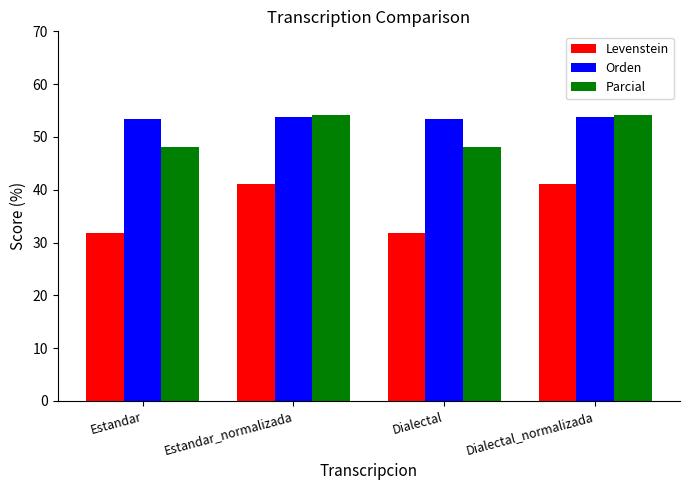

True or false: Orden has a value of 79.8 at Estandar.

False